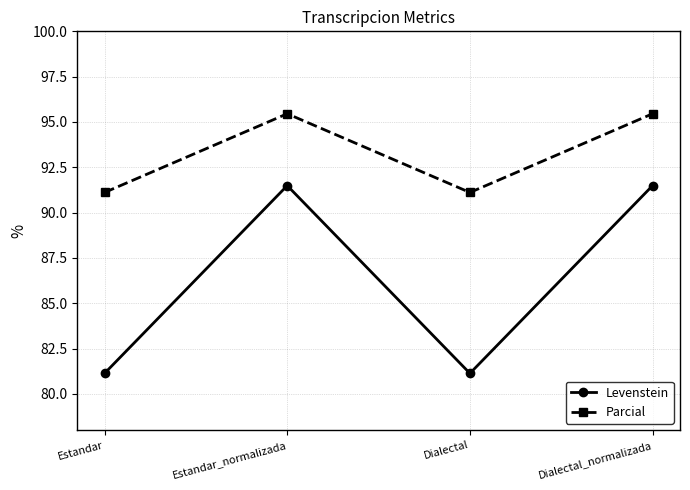

List the series in order of their peak value, lowest first.

Levenstein, Parcial